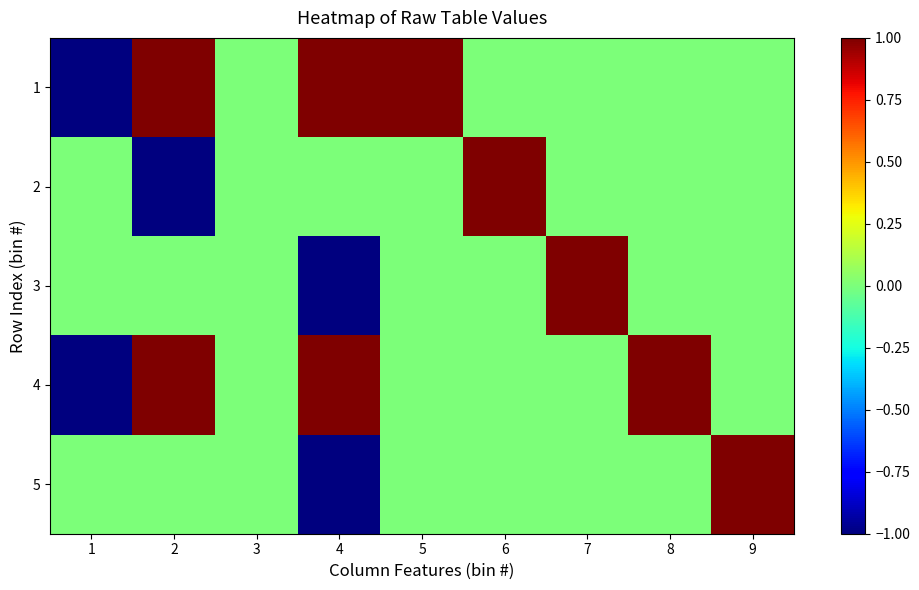

Which series has the largest total across all categories?

1